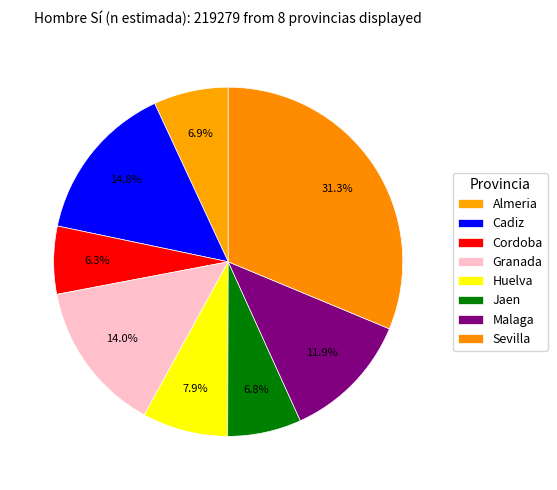

How many segments does this pie chart have?

8